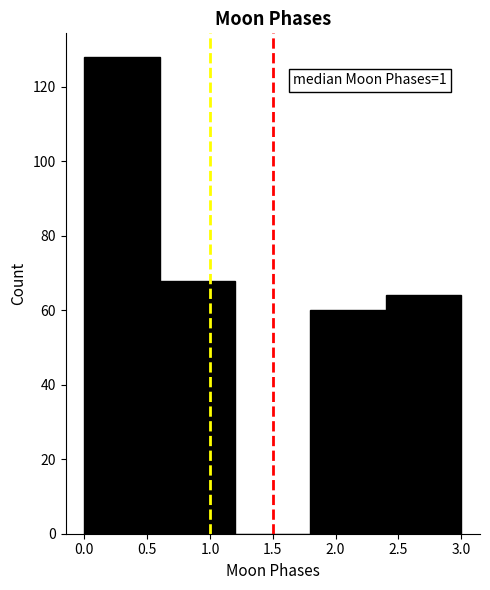

Which range on the x-axis has the tallest bar?

0.0 to 0.6